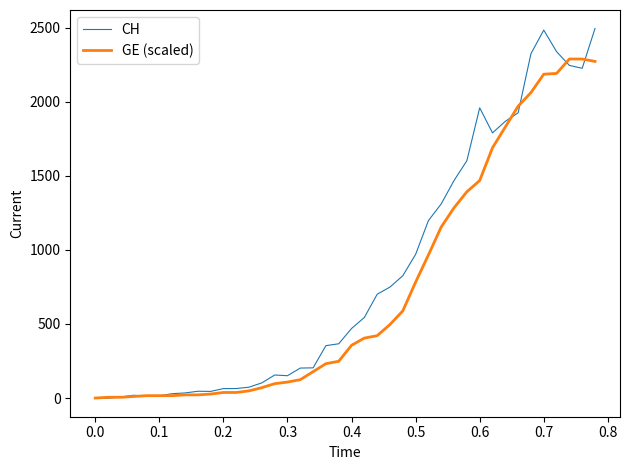

Which series has the widest spread of values?

CH